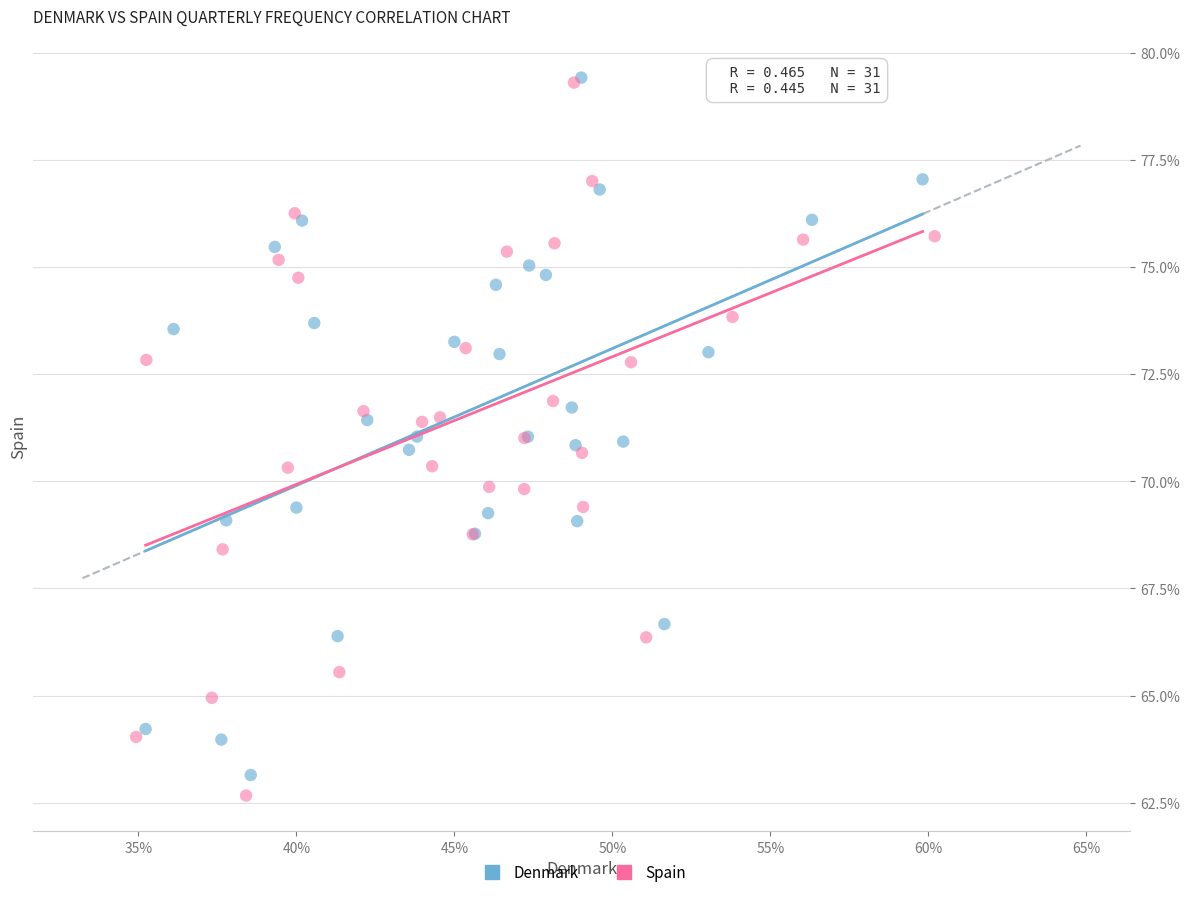

Which series contains the lowest Y value?

Spain